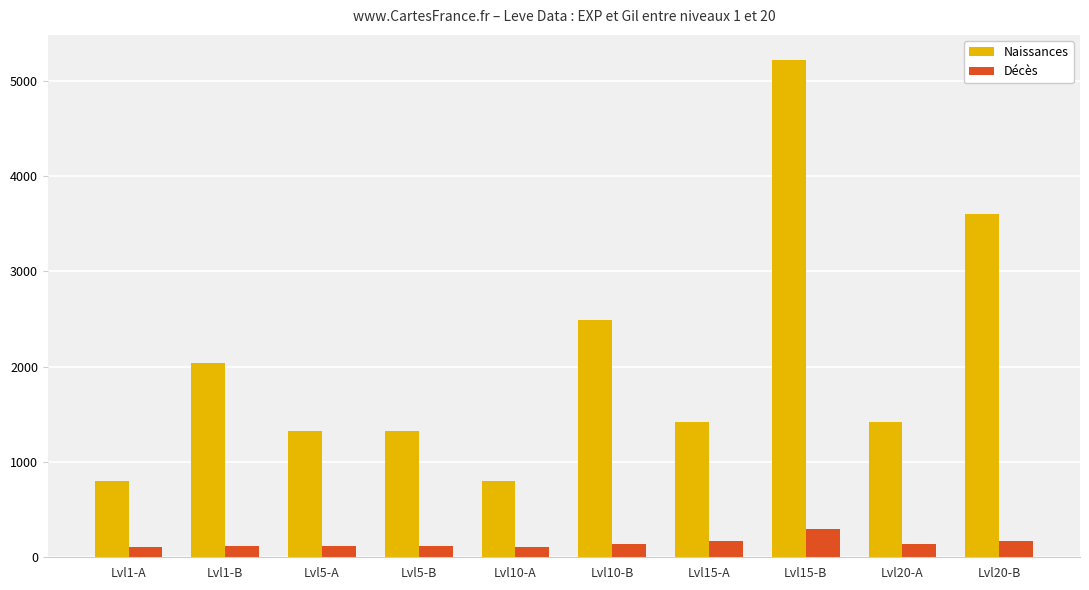

At Lvl1-A, list the series in order from largest to smallest.

Naissances, Décès